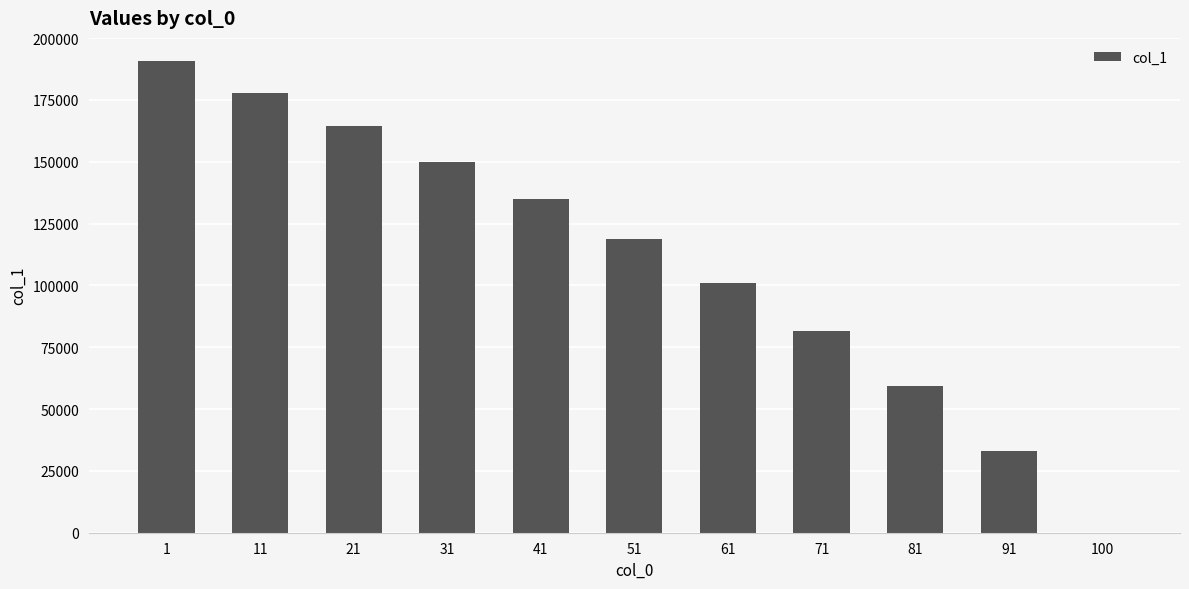

Is it true that the value at 71 is 81365?

True